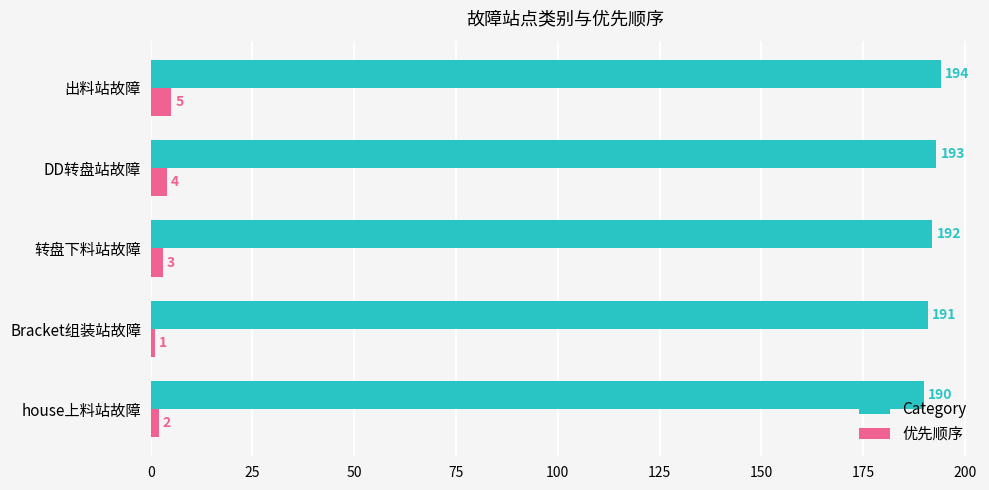

True or false: Category has a value of 104 at 转盘下料站故障.

False